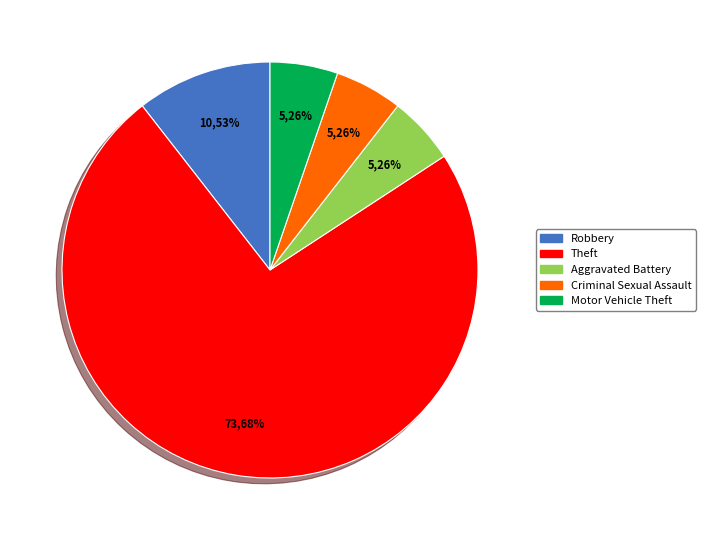

True or false: Criminal Sexual Assault accounts for 5% of the total.

True